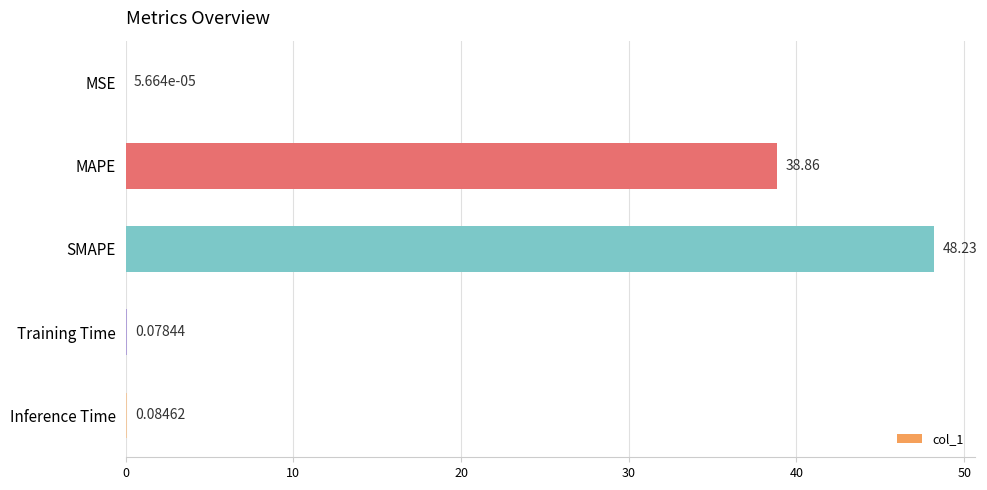

Count the number of data series in this chart.

1